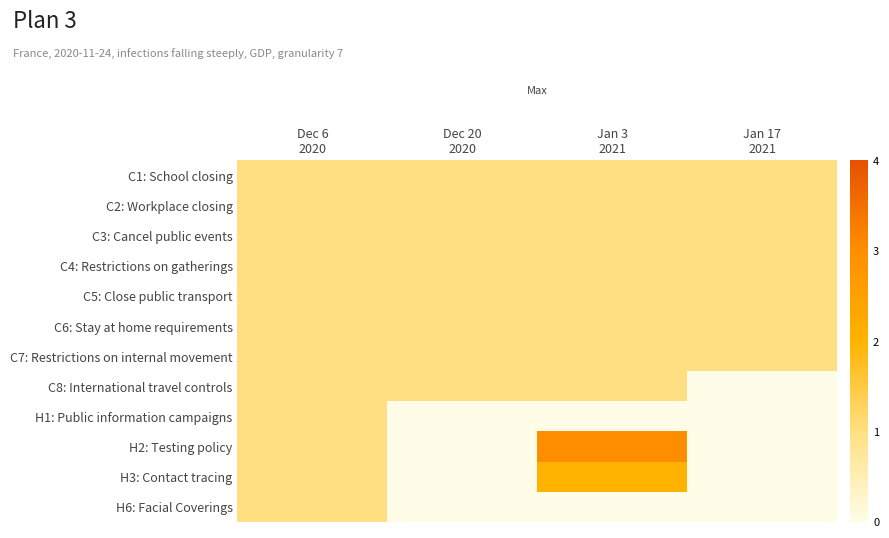

Count the number of categories in the chart.

4